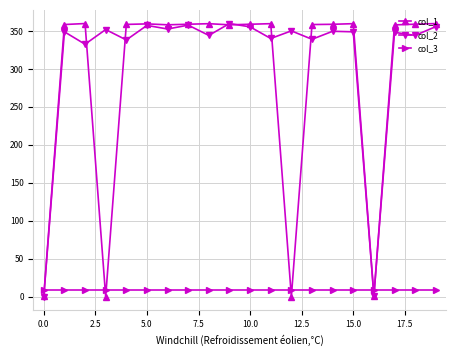

What is the value of the col_2 point at the 18th from the left?

348.2